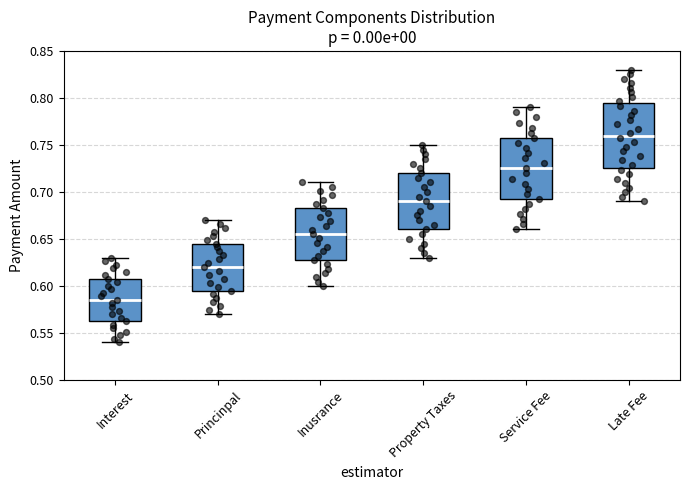

Reading left to right, read every box against the y-axis: the position of its median line, the range the box covers, and the ends of its whiskers. The values are not printed on the chart, so give them approximately, as read against the axis.

Interest: median 0.585, box 0.560 to 0.605, whiskers 0.540 to 0.630
Princinpal: median 0.620, box 0.595 to 0.645, whiskers 0.570 to 0.670
Inusrance: median 0.655, box 0.625 to 0.680, whiskers 0.600 to 0.710
Property Taxes: median 0.690, box 0.660 to 0.720, whiskers 0.630 to 0.750
Service Fee: median 0.725, box 0.690 to 0.755, whiskers 0.660 to 0.790
Late Fee: median 0.760, box 0.725 to 0.795, whiskers 0.690 to 0.830